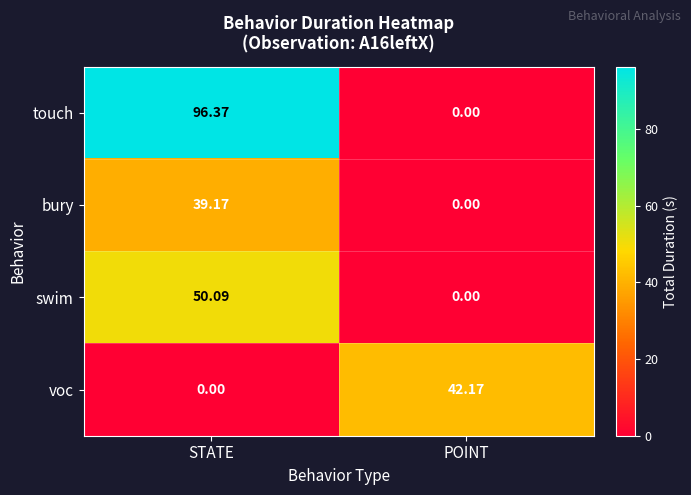

Which series changed the most between STATE and POINT?

touch